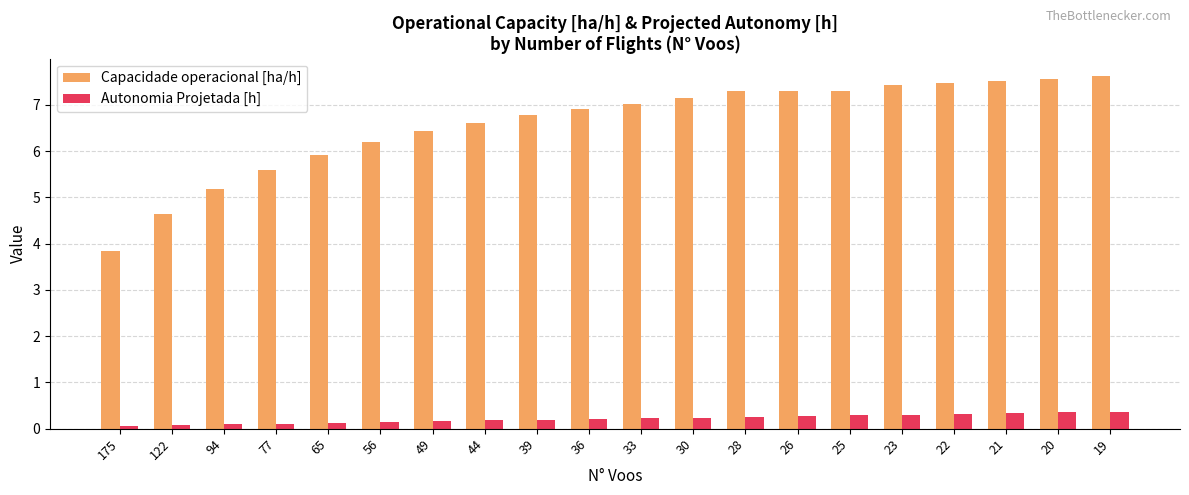

What is the value of the Autonomia Projetada [h] bar at the 17th from the left?

0.3